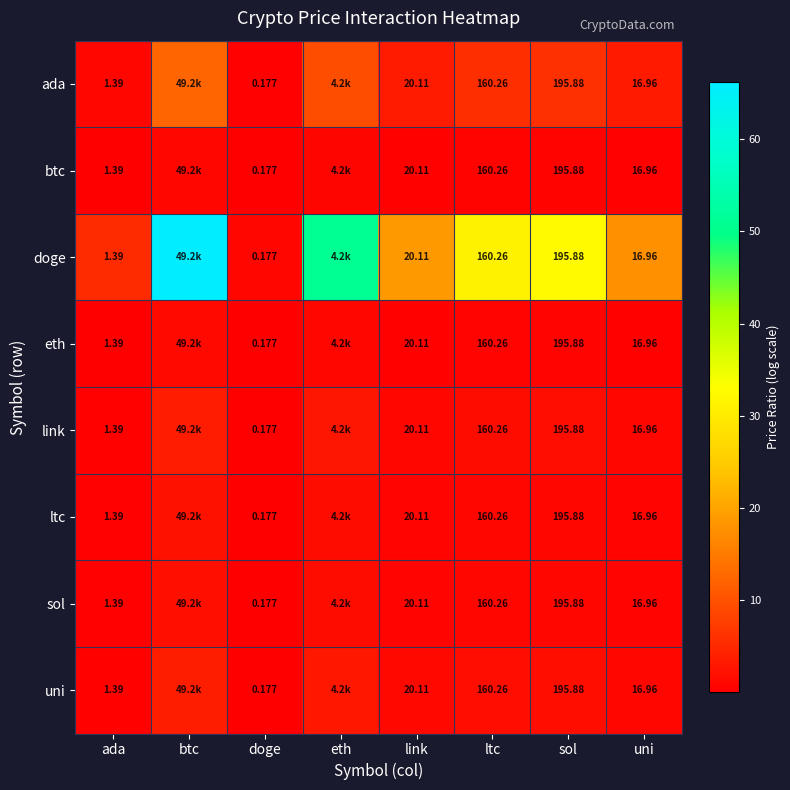

Is the value of uni at sol greater than the value of eth at ltc?

Yes